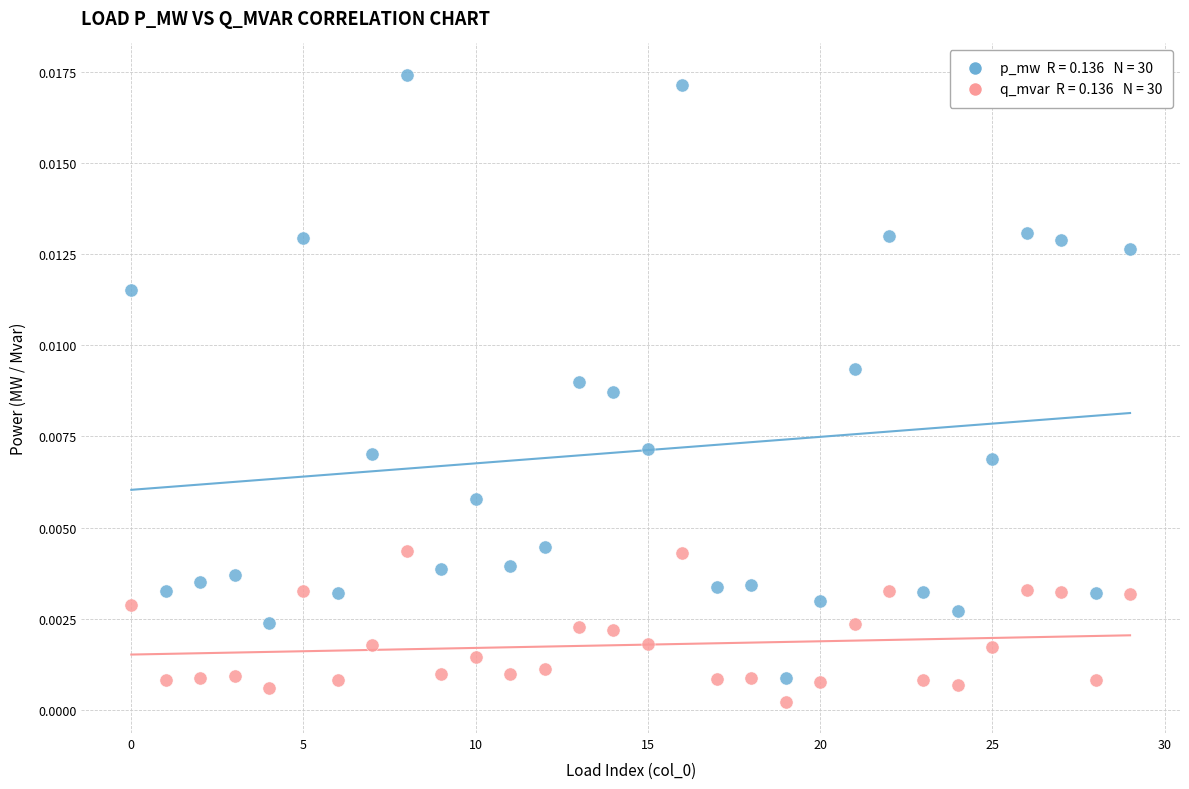

How many data points are displayed?

60